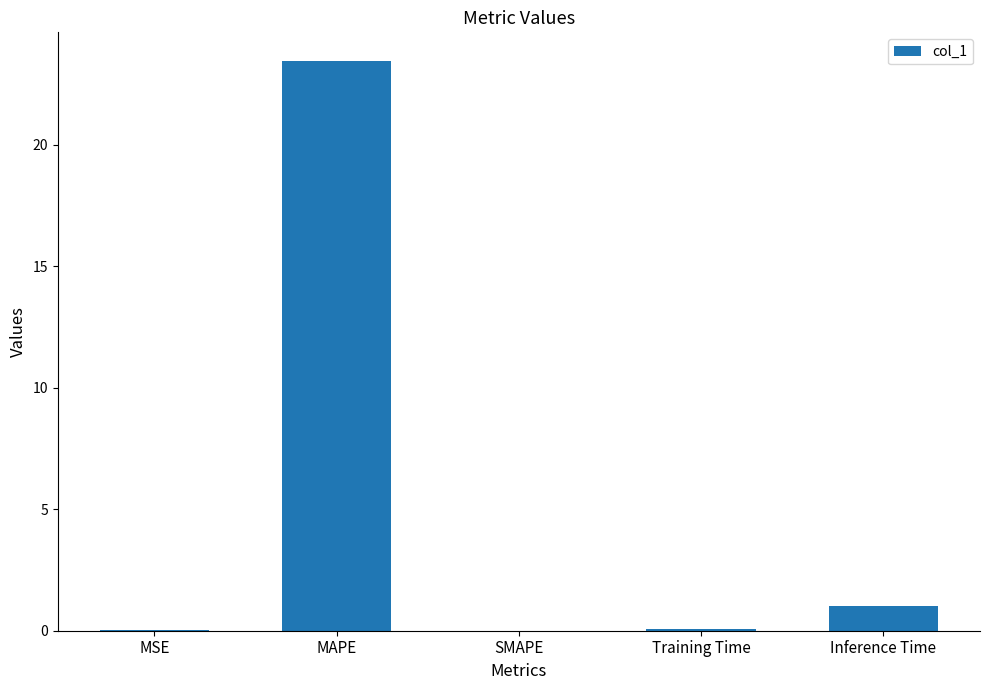

What is the sum of all values?

24.5